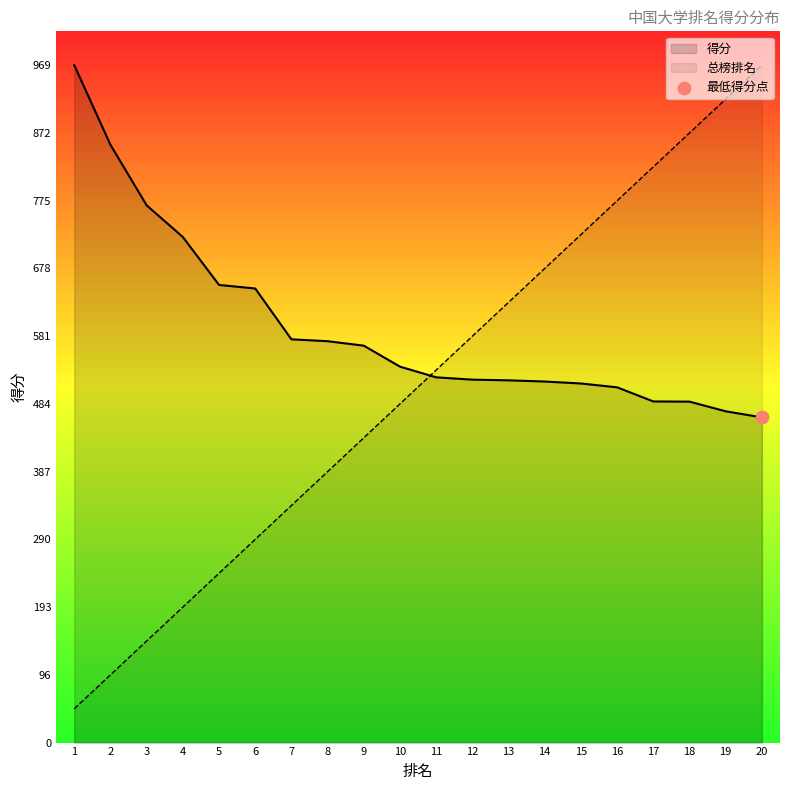

Which series contains the highest Y value?

得分